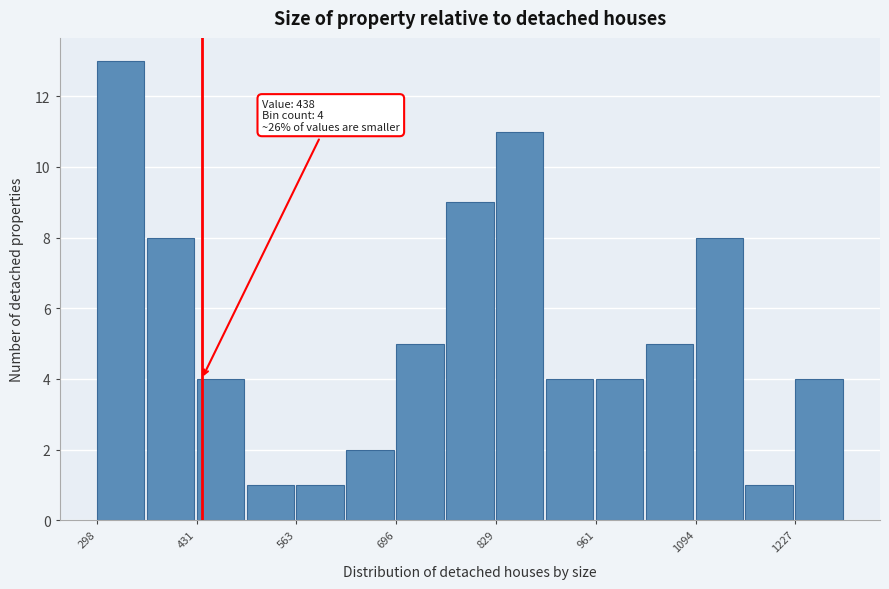

Read against the x-axis, roughly where is the centre of the tallest bar?

320